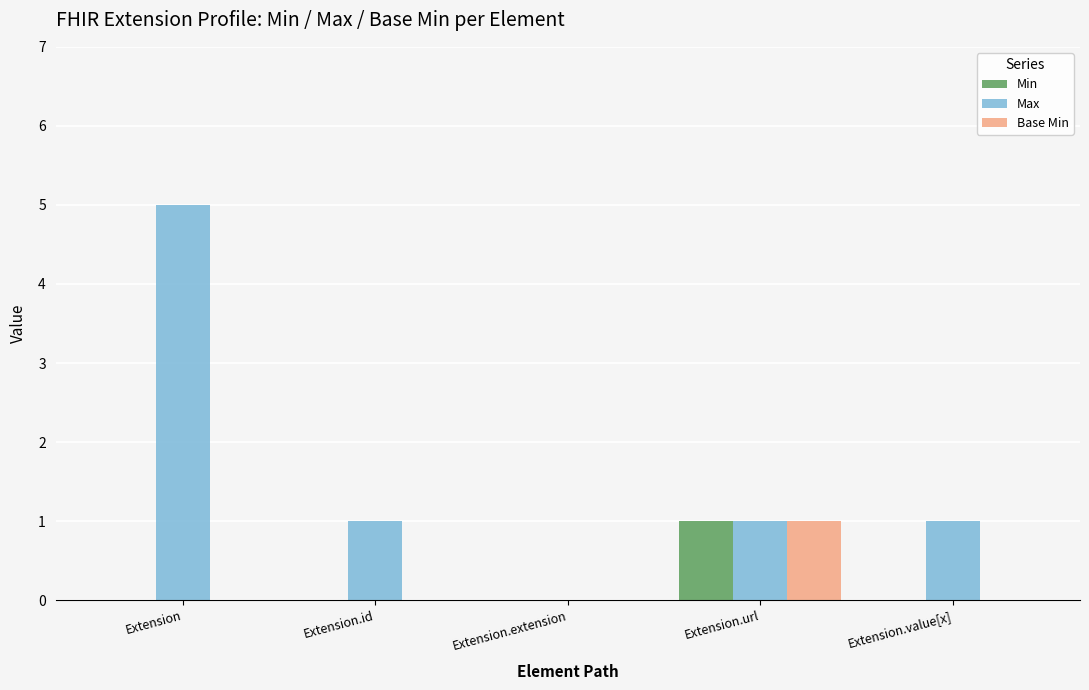

Count the number of categories in the chart.

5